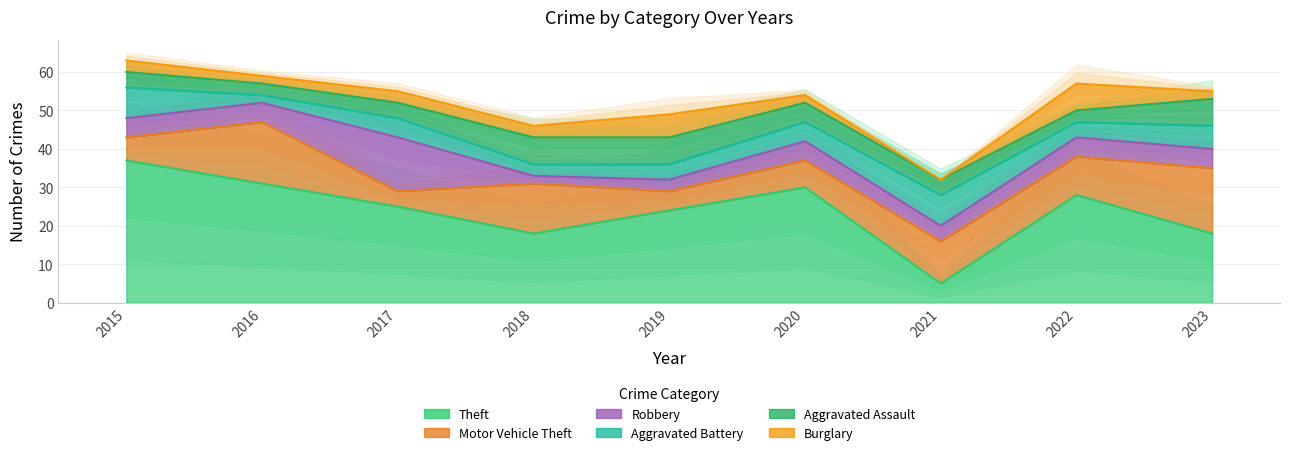

What is the difference between the Motor Vehicle Theft values at 2021 and 2023?

6